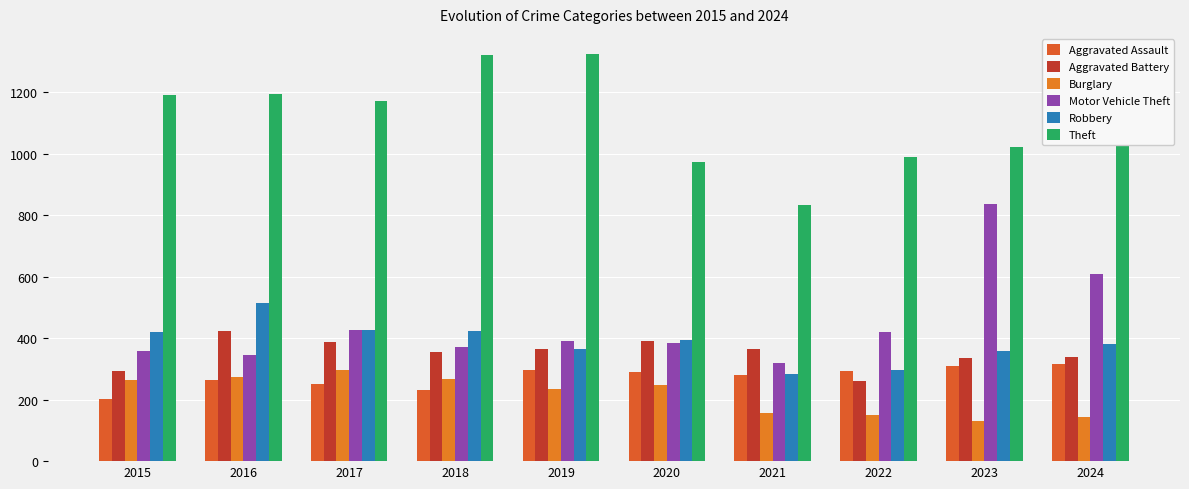

What is the maximum value for Theft?

1324